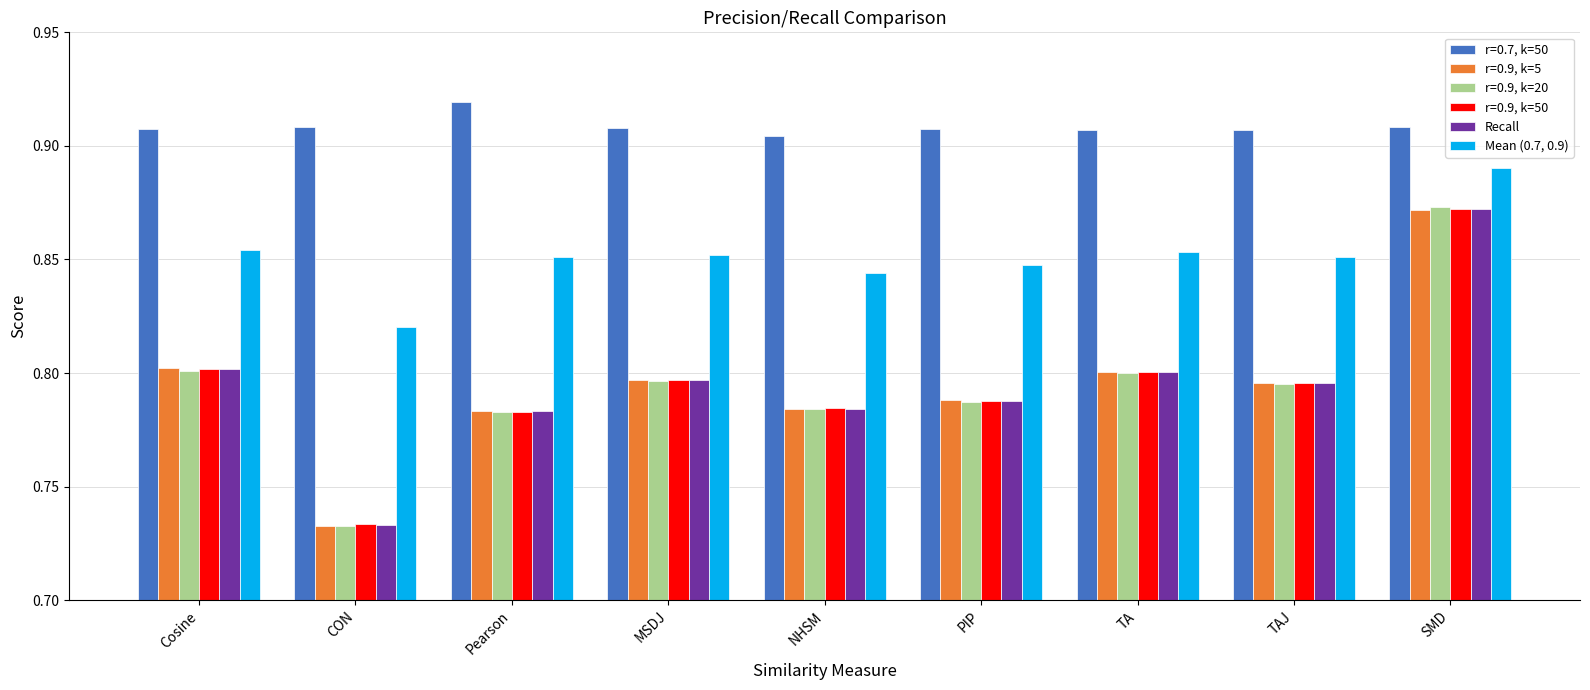

Which series has the largest range (max minus min)?

r=0.9, k=20